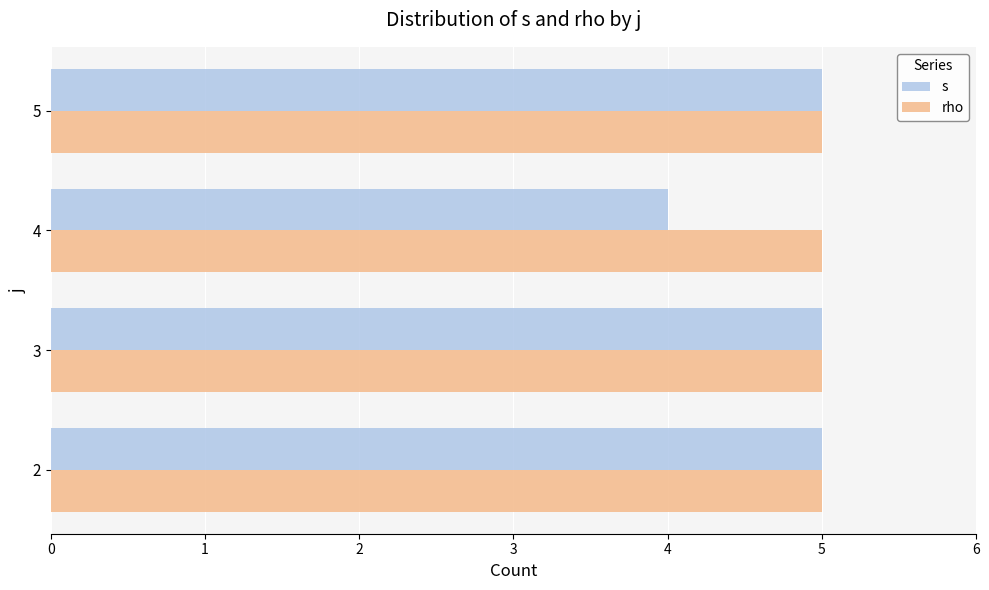

What is the average value of the s series?

5